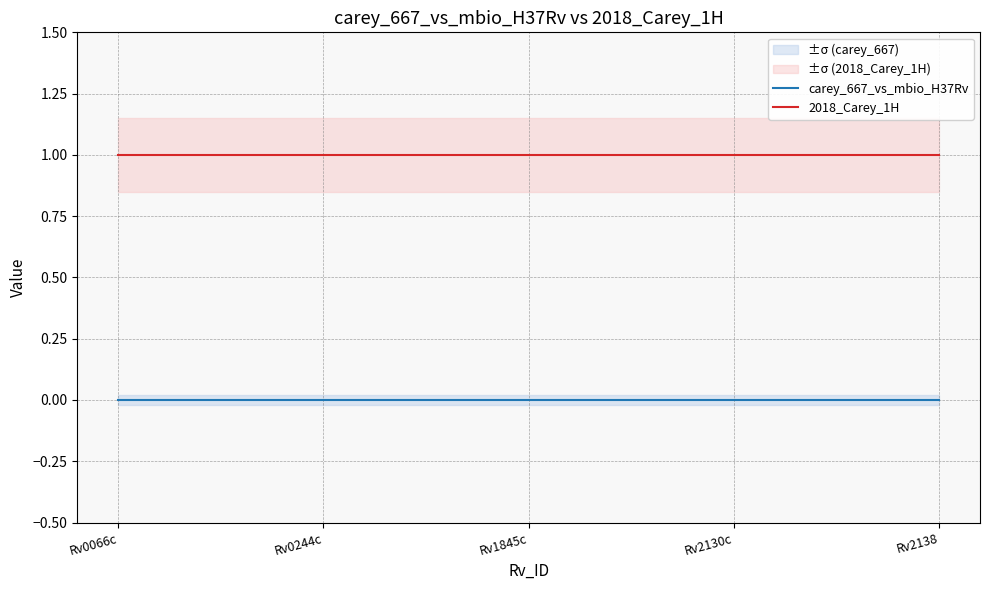

Rank the series at Rv2138 from lowest to highest value.

carey_667_vs_mbio_H37Rv, 2018_Carey_1H